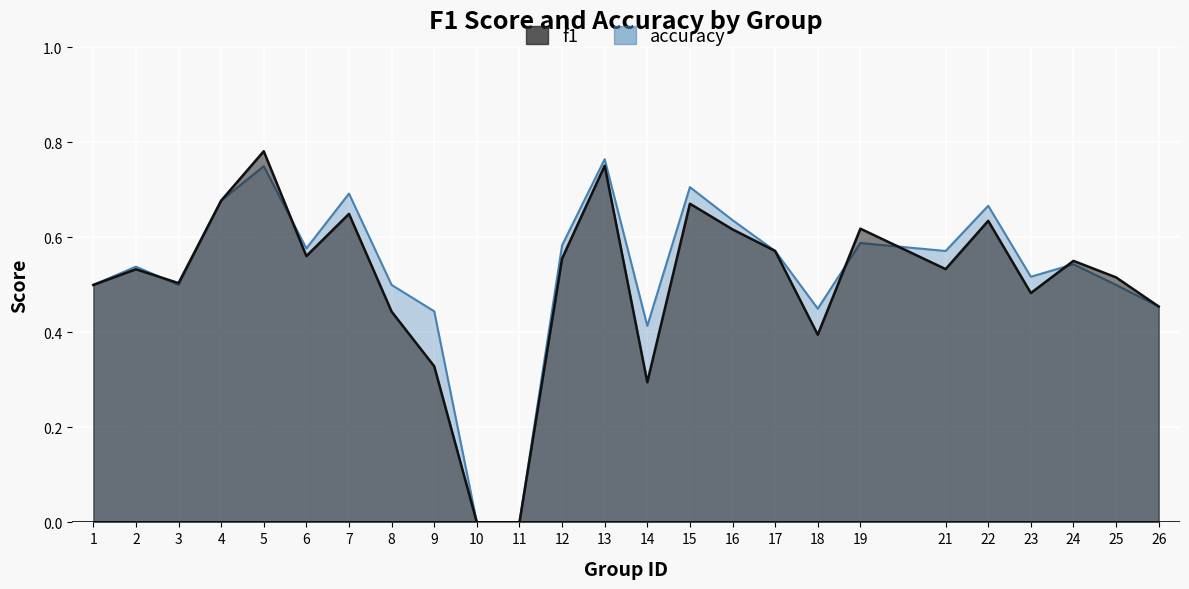

List the series in order of their peak value, highest first.

f1, accuracy